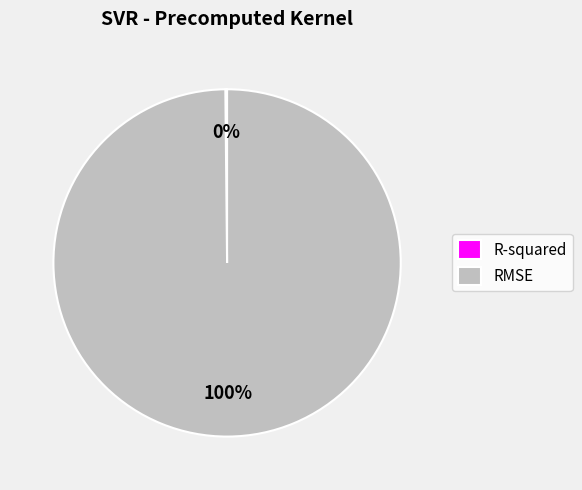

What is the largest slice in the pie chart?

RMSE